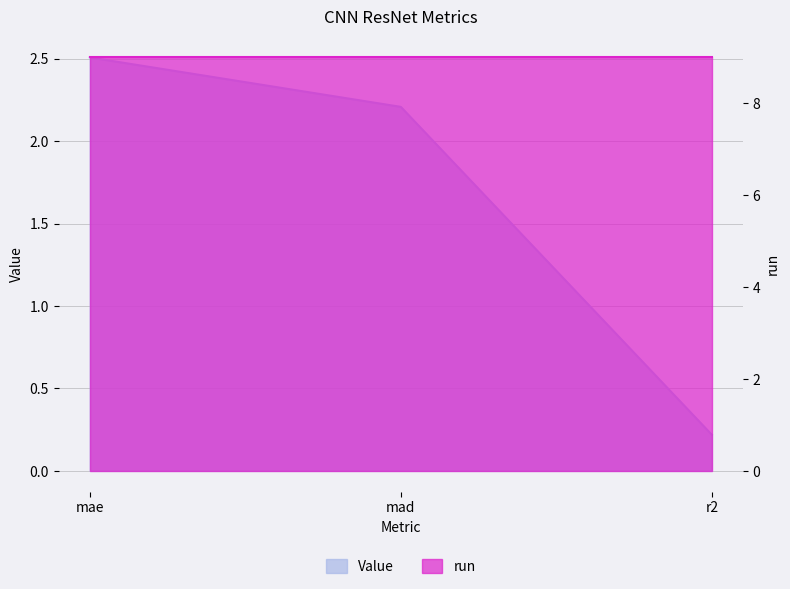

Rank the categories by value from highest to lowest.

mae, mad, r2